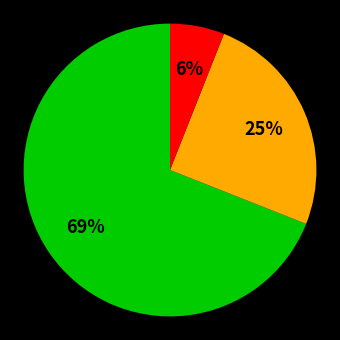

Is there a majority slice in this chart?

Yes